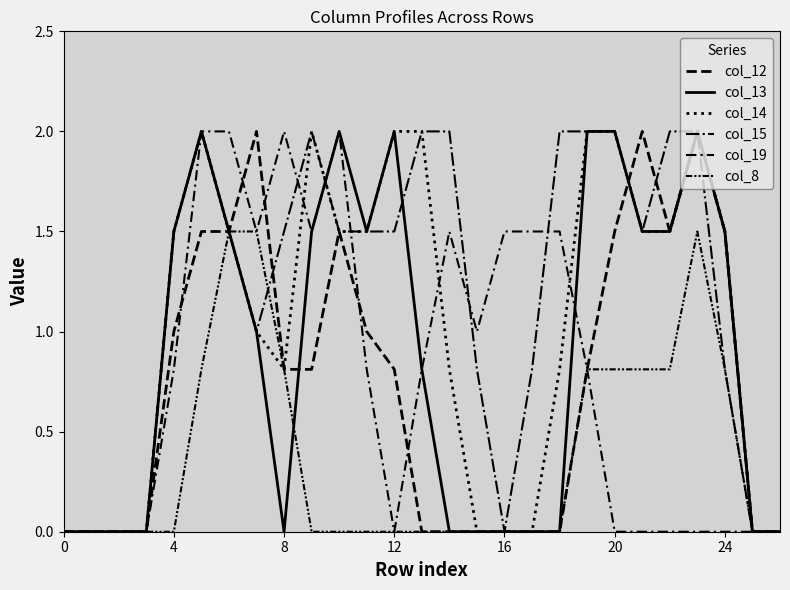

What is the value of the col_19 point at the 15th from the left?

1.5